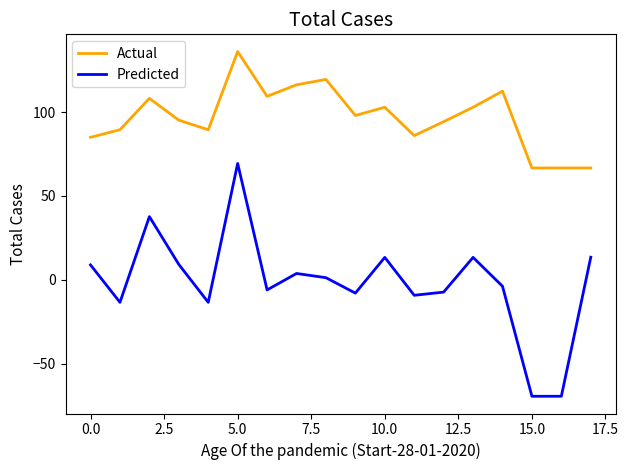

List the series in order of their overall mean, lowest first.

Predicted, Actual